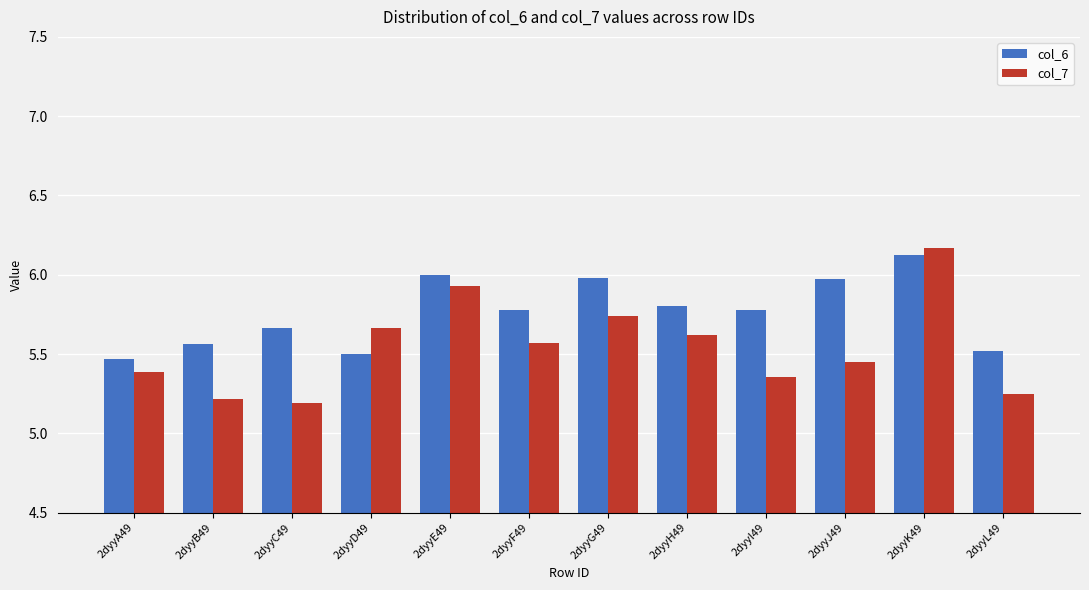

List the series in order of their peak value, lowest first.

col_6, col_7